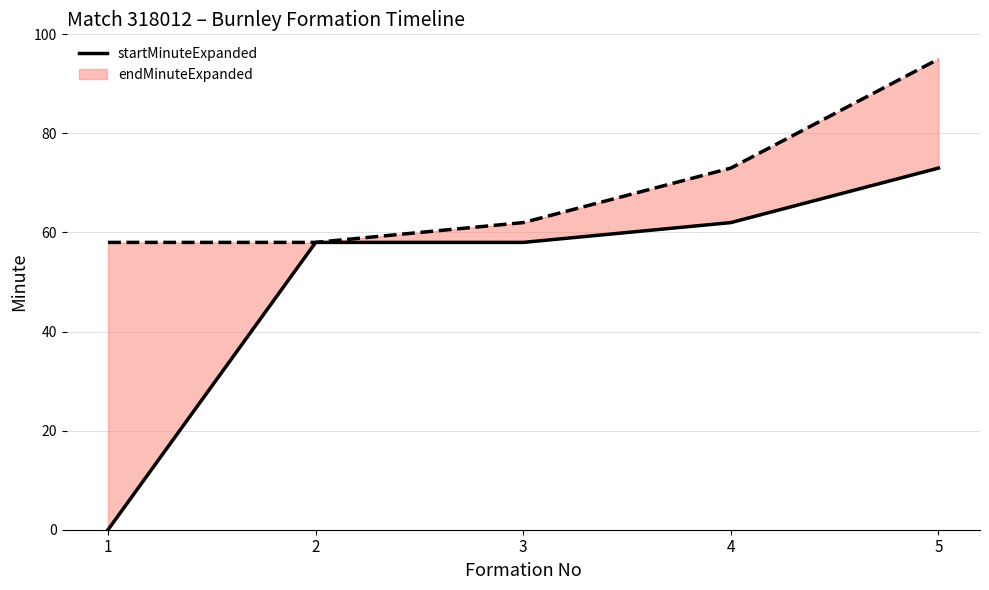

What is the sum of the values at 3 and 5?

131